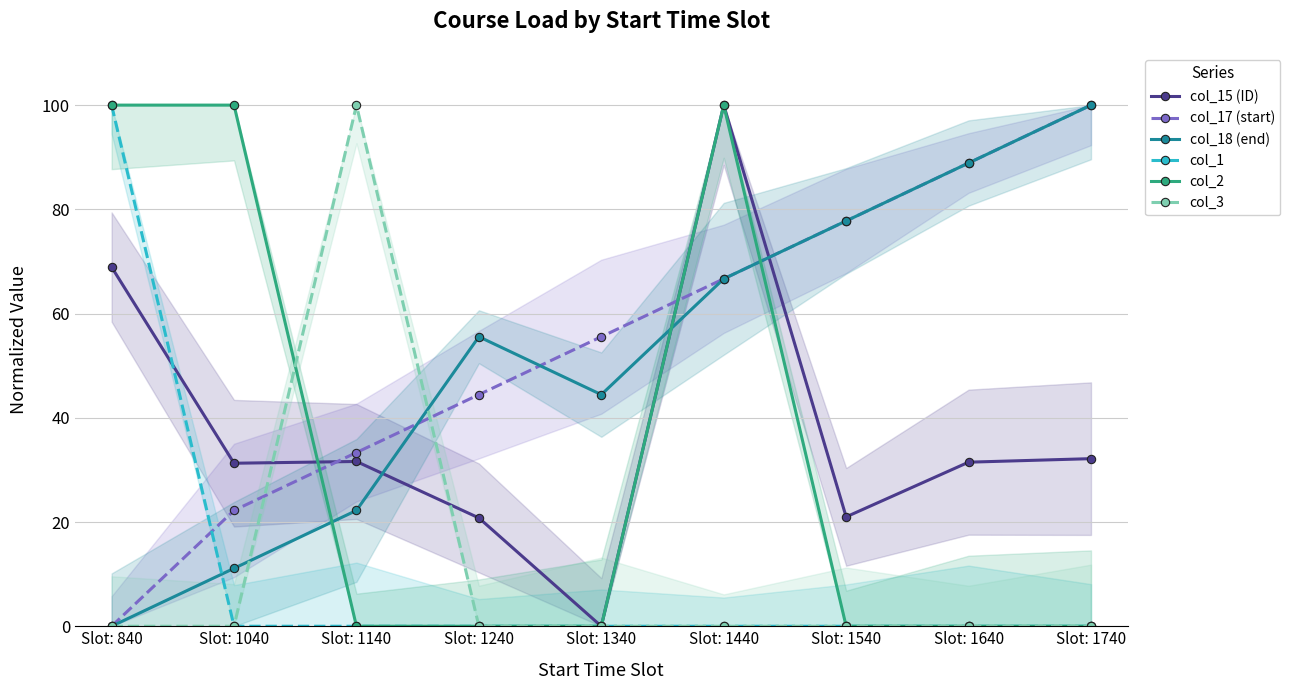

What is the difference between the maximum and minimum values in the col_2 series?

100.0